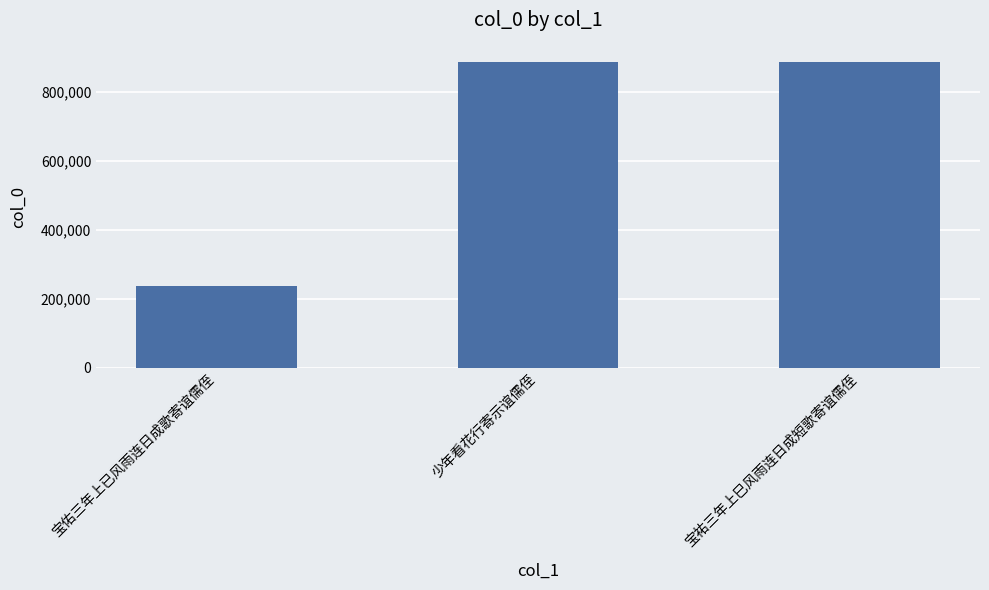

Where is the data nearest to the value 561924?

少年看花行寄示谊儒侄